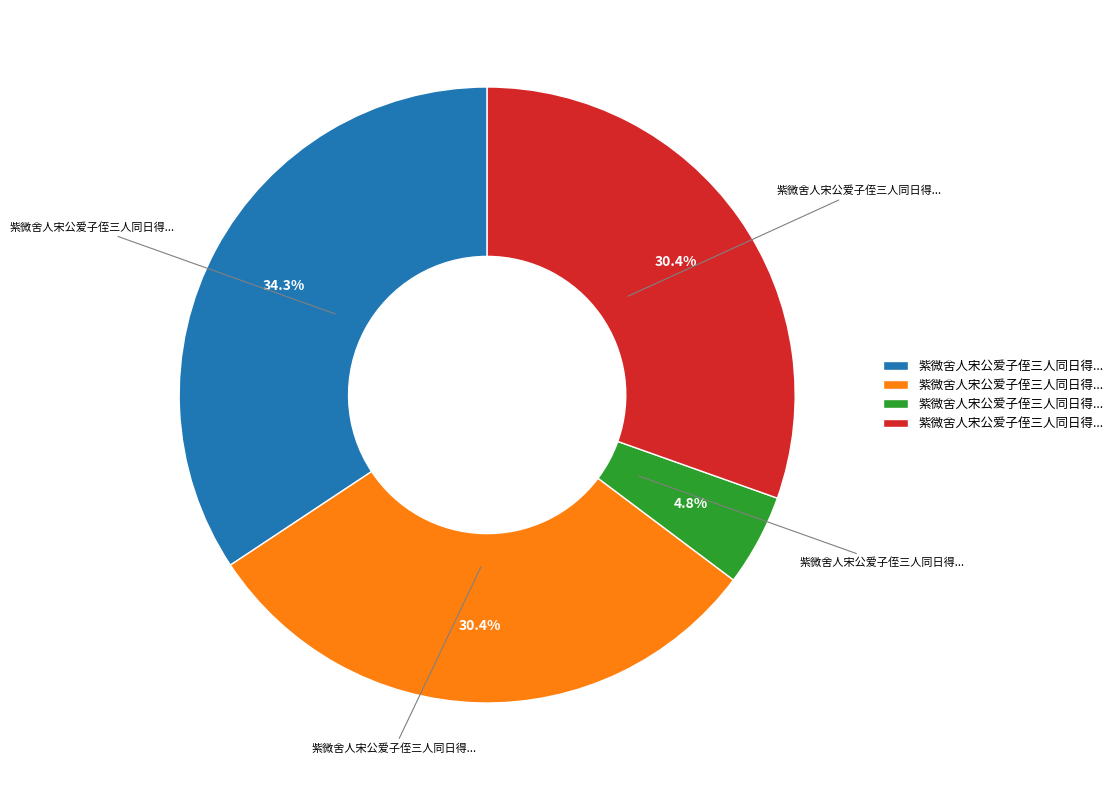

Is there a majority slice in this chart?

No